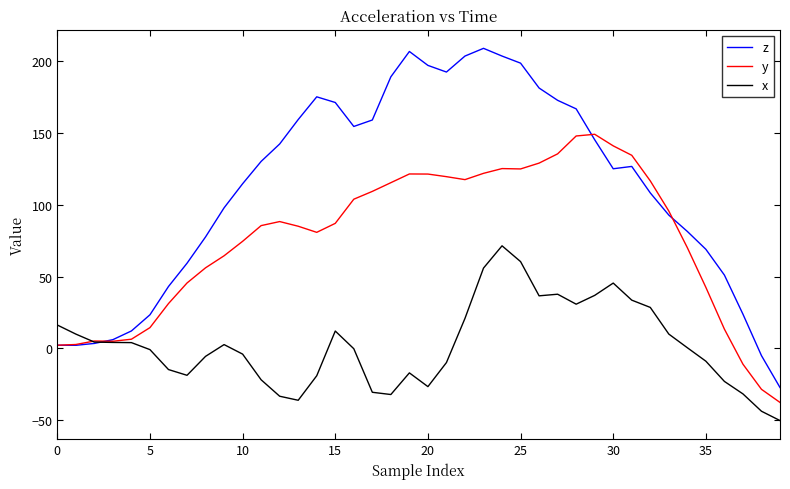

After their last crossing, which series has the higher values: y or x?

y